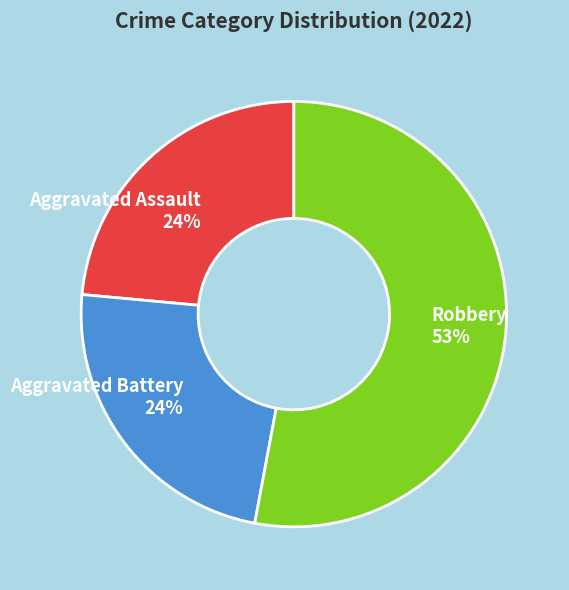

True or false: Aggravated Assault 24% accounts for 29% of the total.

False